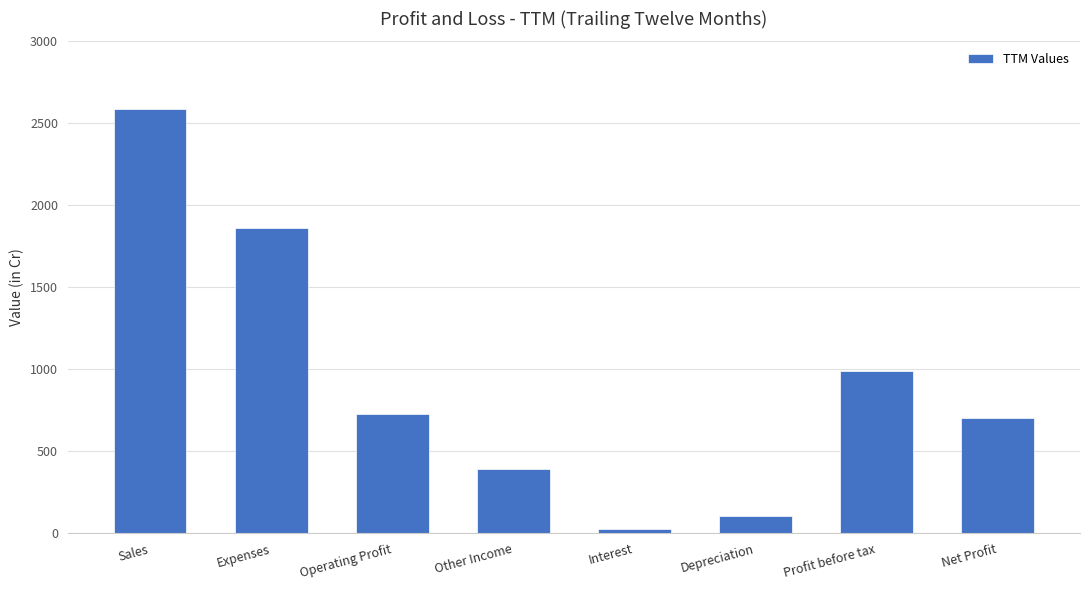

Between Interest and Operating Profit, which is larger?

Operating Profit